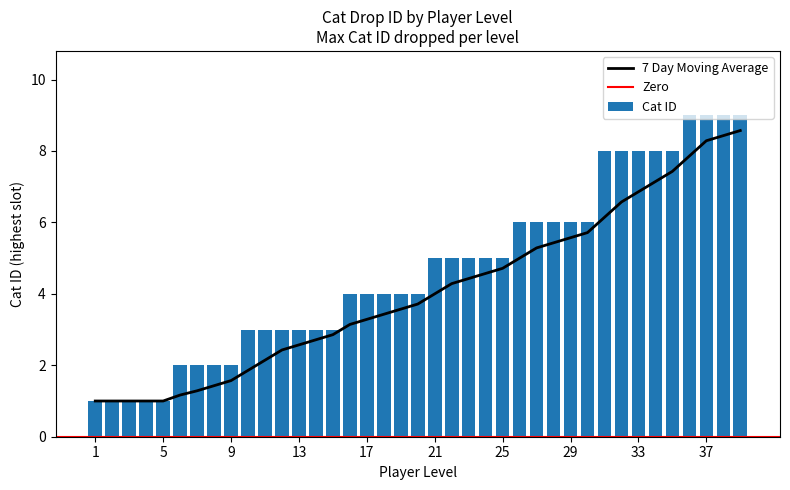

Reading left to right, transcribe all the data shown in this chart.

1=1	2=1	3=1	4=1	5=1	6=2	7=2	8=2	9=2	10=3	11=3	12=3	13=3	14=3	15=3	16=4	17=4	18=4	19=4	20=4	21=5	22=5	23=5	24=5	25=5	26=6	27=6	28=6	29=6	30=6	31=8	32=8	33=8	34=8	35=8	36=9	37=9	38=9	39=9